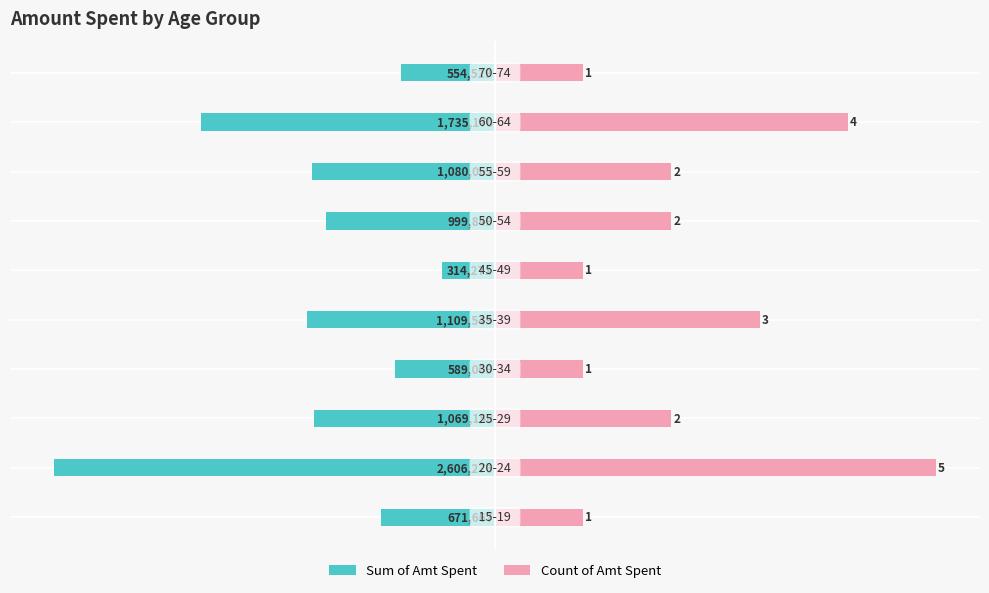

True or false: Count of Amt Spent has a value of 60.1 at −75.

False